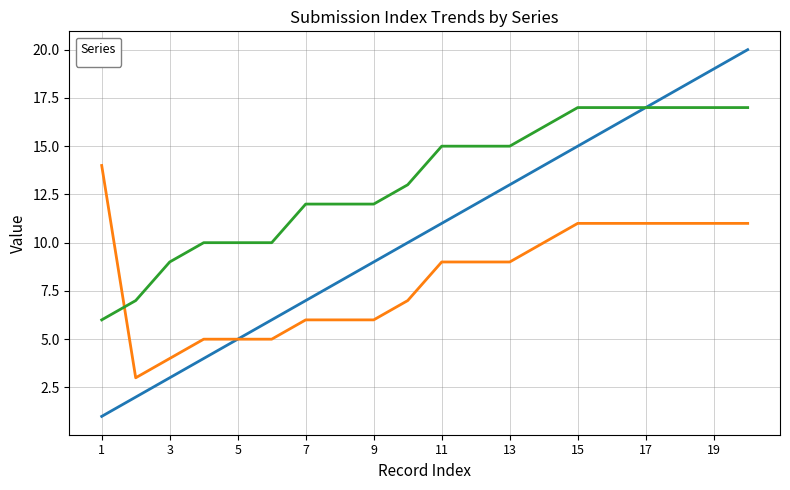

Is it true that _parent_index equals 6 at 8?

True